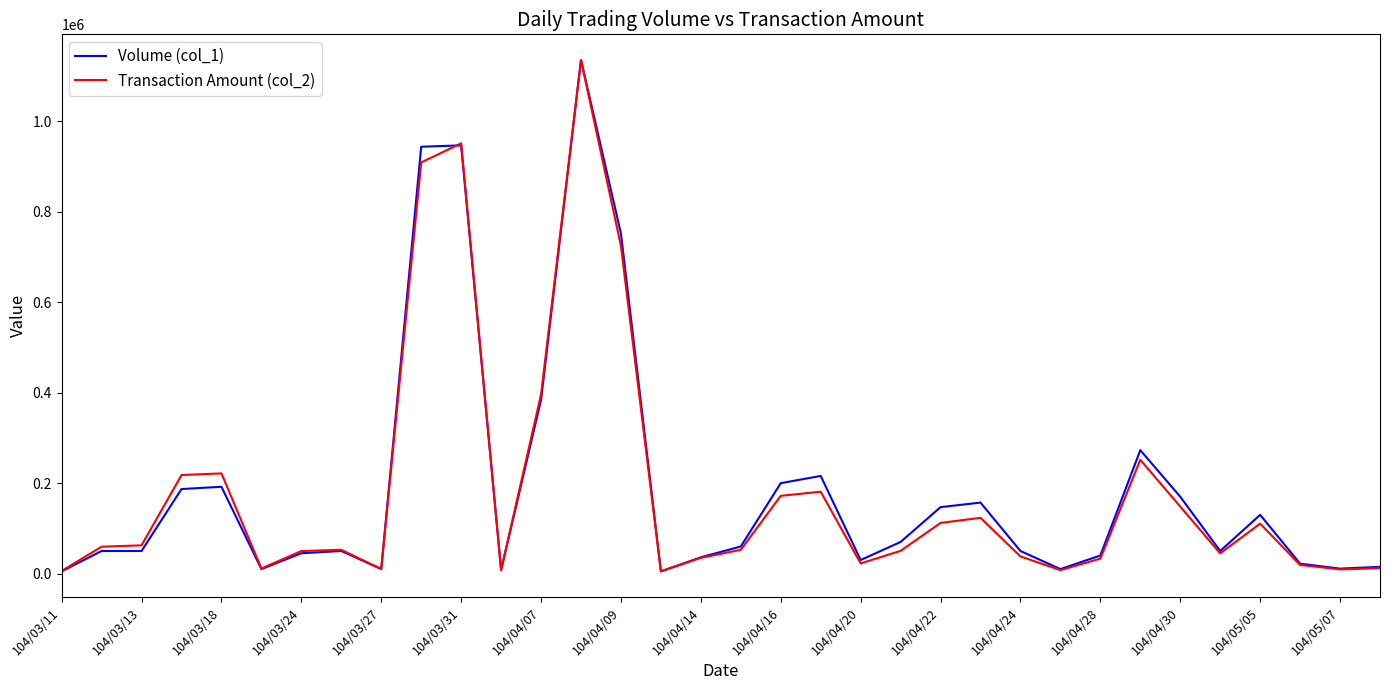

What is the maximum value shown in the chart?

1136000